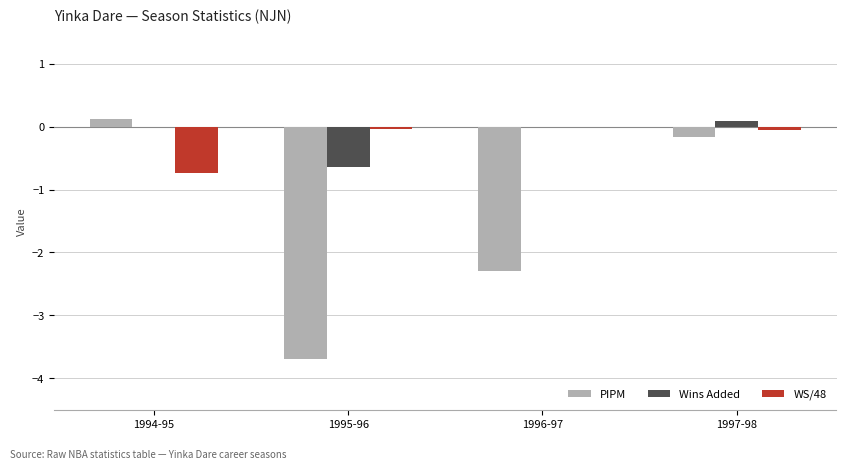

Where is PIPM nearest to the value -1?

1997-98